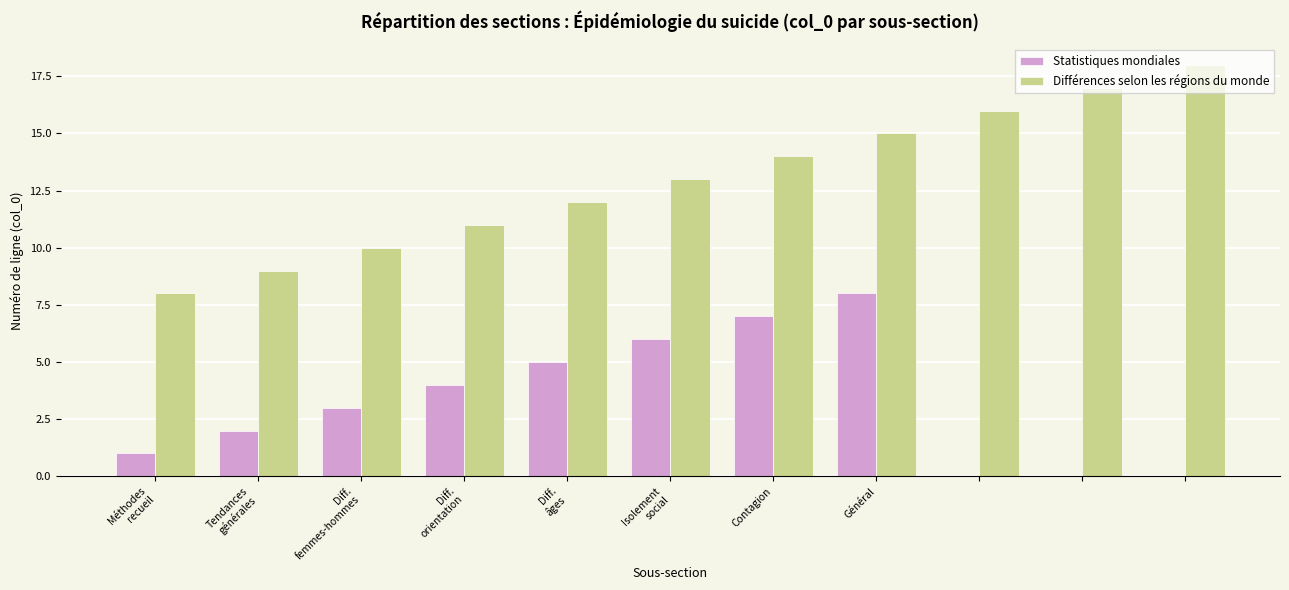

Are the bars horizontal?

No